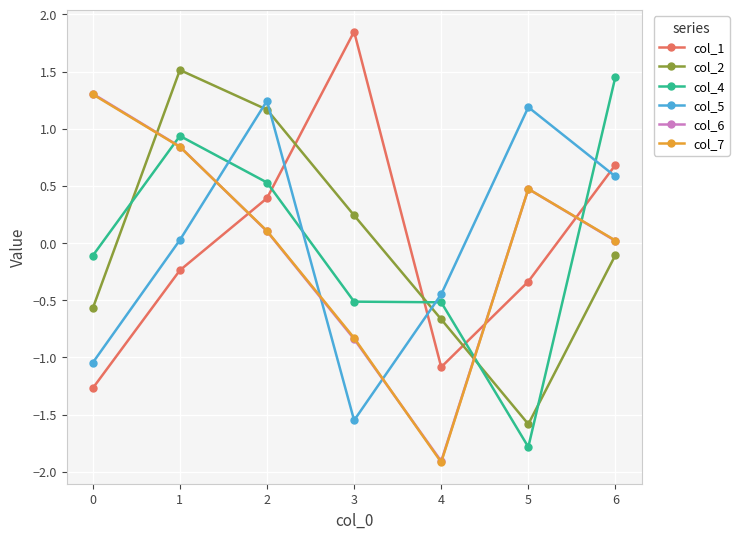

What is the spread (max minus min) of values at 6?

1.6